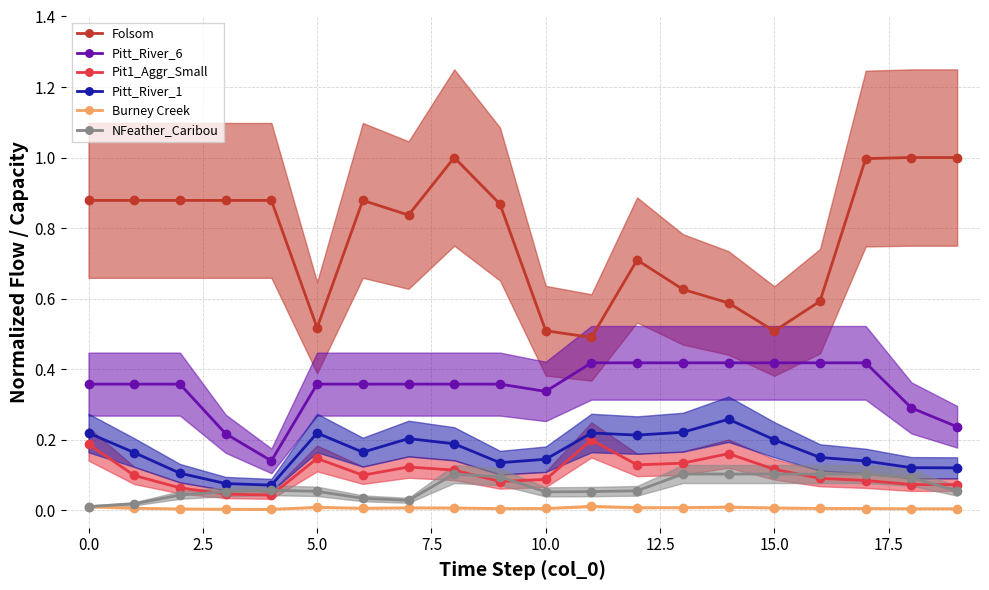

At how many categories does at least one series exceed 0?

20